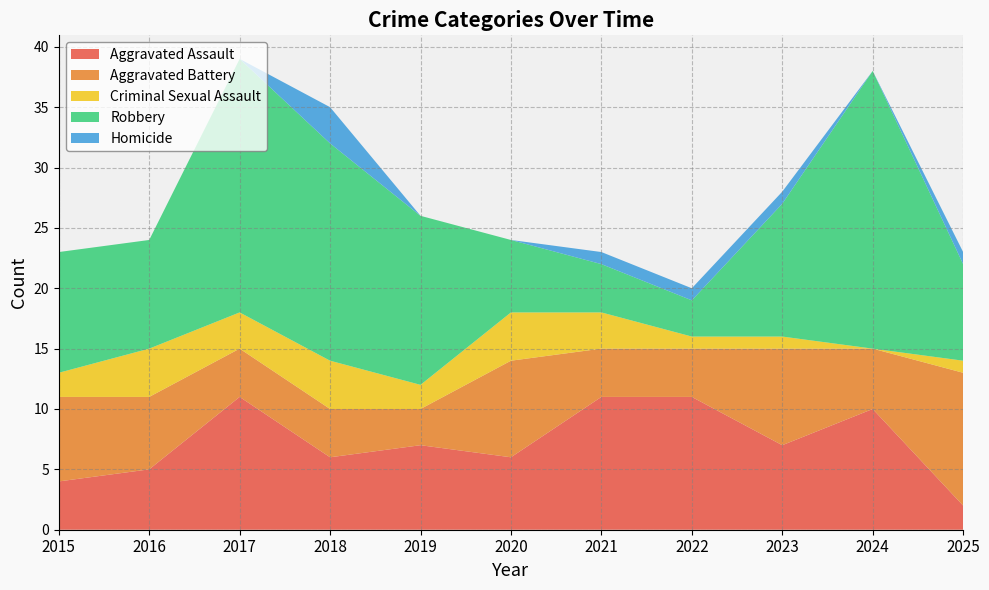

Reading left to right, what are all the values shown in this chart?

Aggravated Assault: 2015=4	2016=5	2017=11	2018=6	2019=7	2020=6	2021=11	2022=11	2023=7	2024=10	2025=2
Aggravated Battery: 2015=7	2016=6	2017=4	2018=4	2019=3	2020=8	2021=4	2022=4	2023=8	2024=5	2025=11
Criminal Sexual Assault: 2015=2	2016=4	2017=3	2018=4	2019=2	2020=4	2021=3	2022=1	2023=1	2024=0	2025=1
Robbery: 2015=10	2016=9	2017=21	2018=18	2019=14	2020=6	2021=4	2022=3	2023=11	2024=23	2025=8
Homicide: 2015=0	2016=0	2017=0	2018=3	2019=0	2020=0	2021=1	2022=1	2023=1	2024=0	2025=1